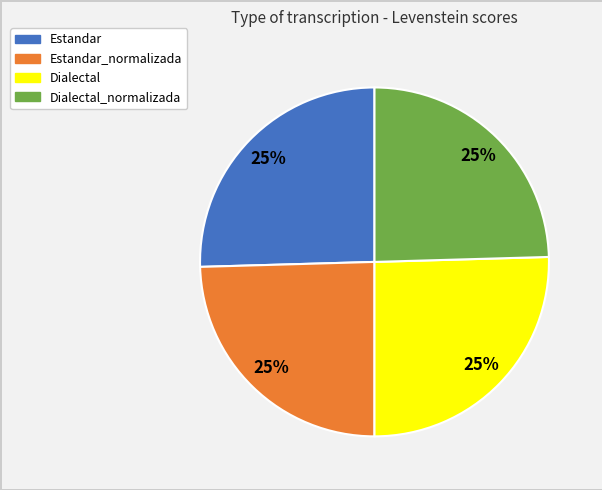

Is there a majority slice in this chart?

No